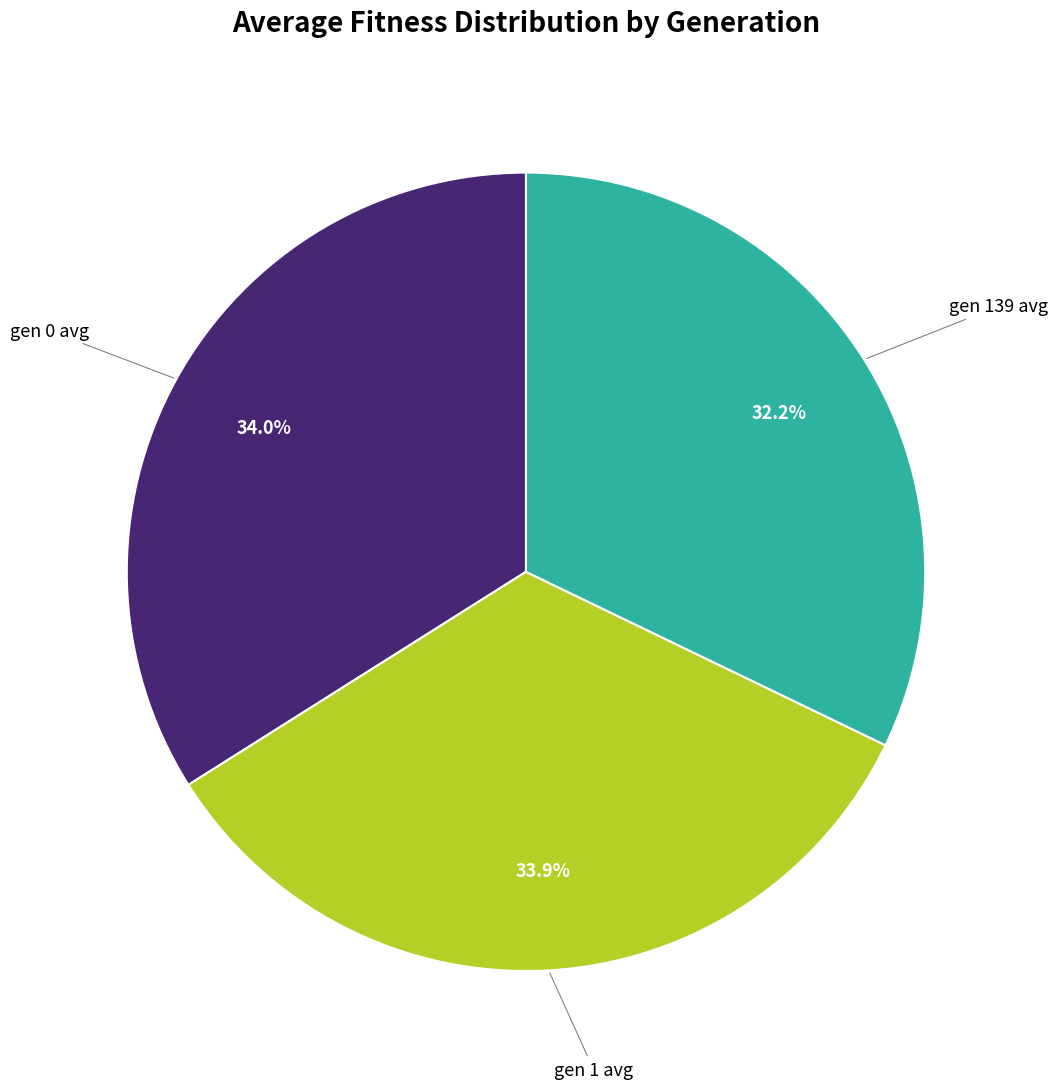

Does any single category account for the majority?

No